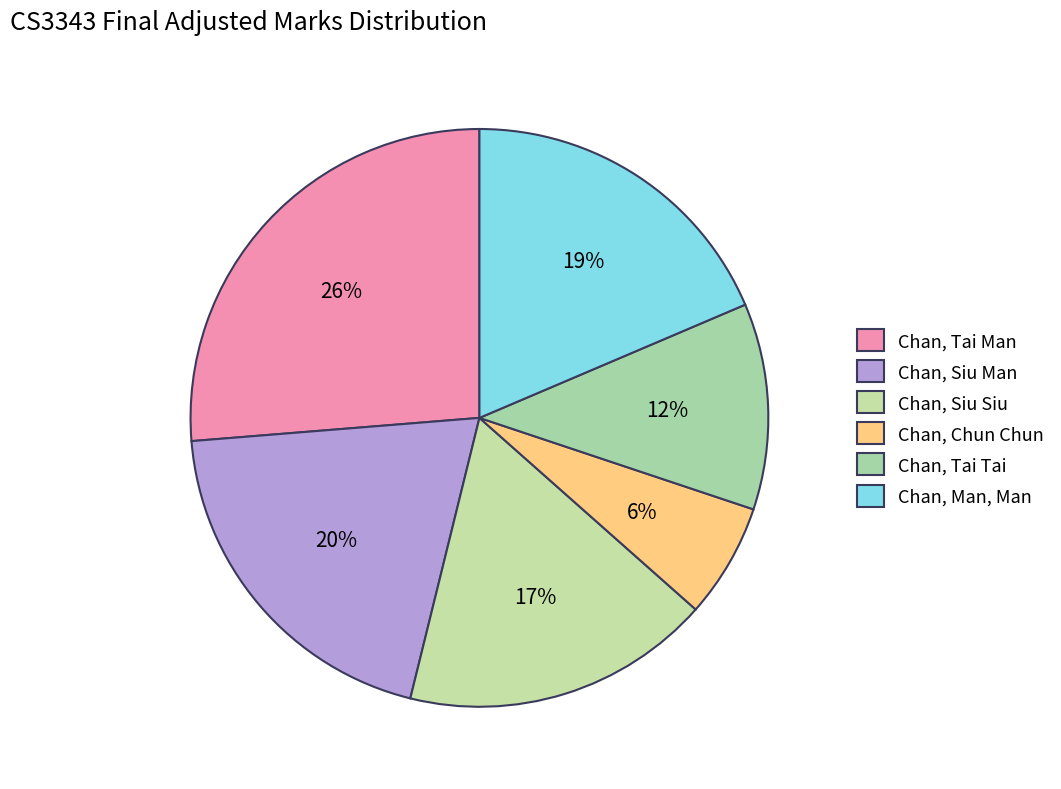

How many slices are in this pie chart?

6